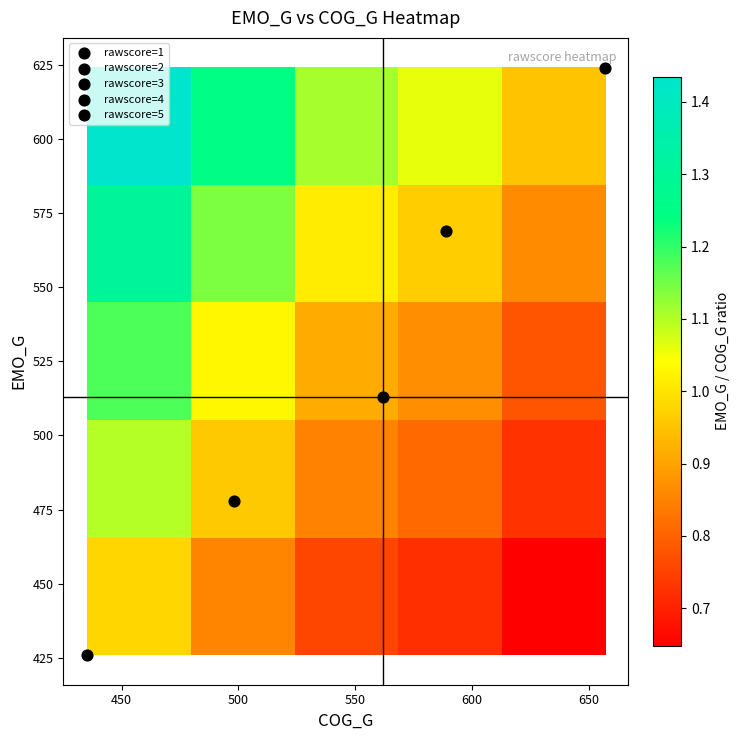

Count the number of categories in the chart.

5